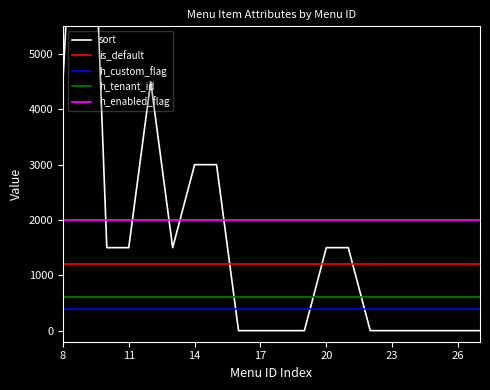

Reading left to right, list all the values displayed in this chart.

sort: 4500	12000	1500	1500	4500	1500	3000	3000	0	0	0	0	1500	1500	0	0	0	0	0	0
is_default: 1200	1200	1200	1200	1200	1200	1200	1200	1200	1200	1200	1200	1200	1200	1200	1200	1200	1200	1200	1200
h_custom_flag: 400	400	400	400	400	400	400	400	400	400	400	400	400	400	400	400	400	400	400	400
h_tenant_id: 600	600	600	600	600	600	600	600	600	600	600	600	600	600	600	600	600	600	600	600
h_enabled_flag: 2000	2000	2000	2000	2000	2000	2000	2000	2000	2000	2000	2000	2000	2000	2000	2000	2000	2000	2000	2000